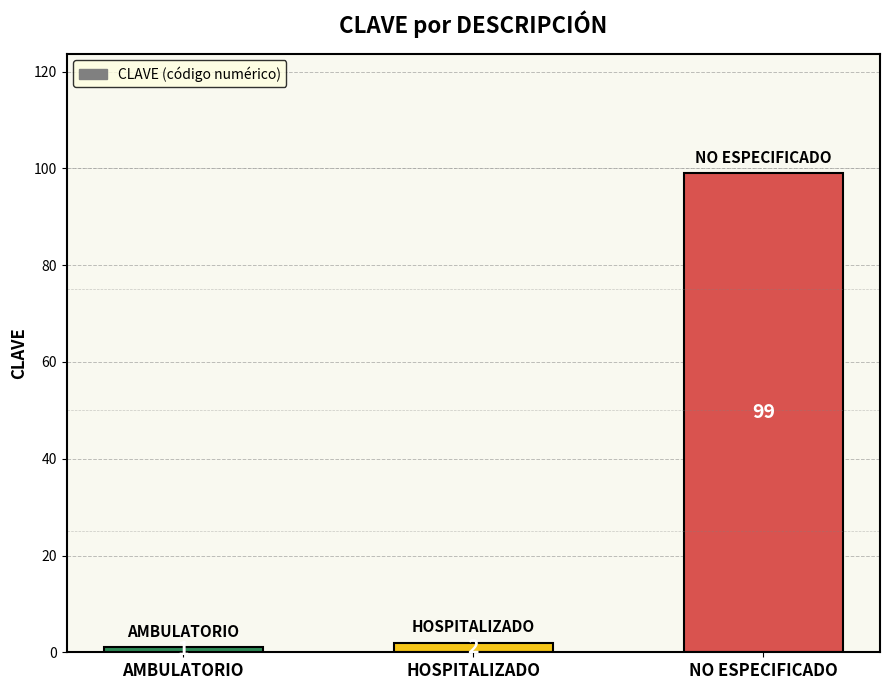

What is the difference between the maximum and minimum values?

98